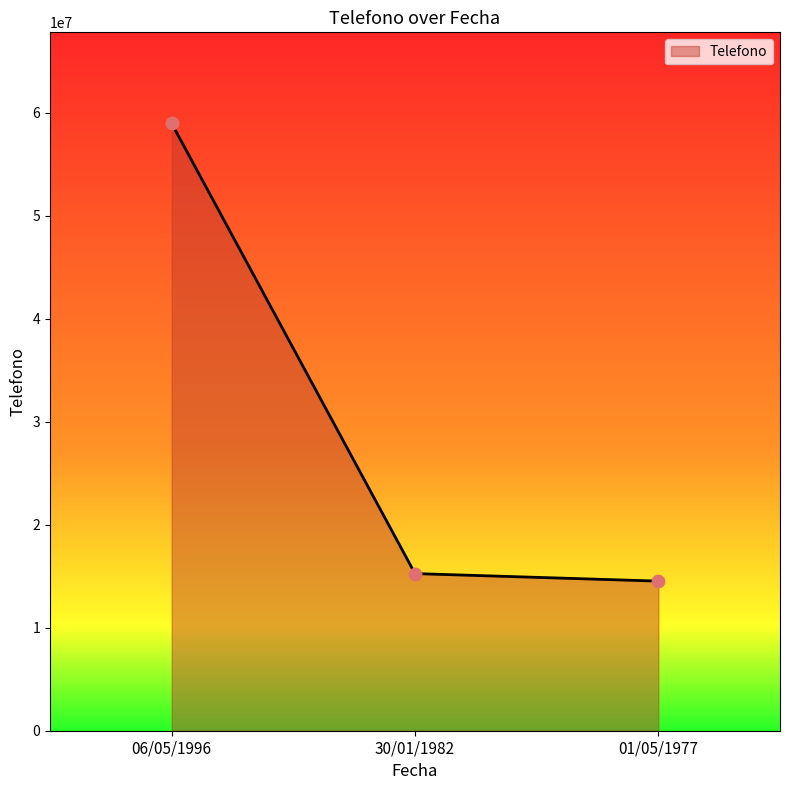

Approximately how many times larger is the value at 06/05/1996 compared to 01/05/1977?

4.1